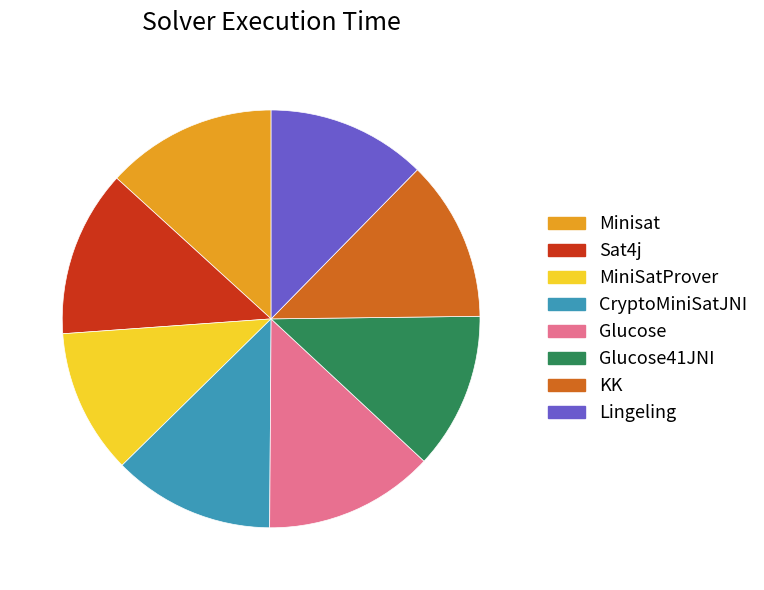

Count the number of slices in the pie.

8